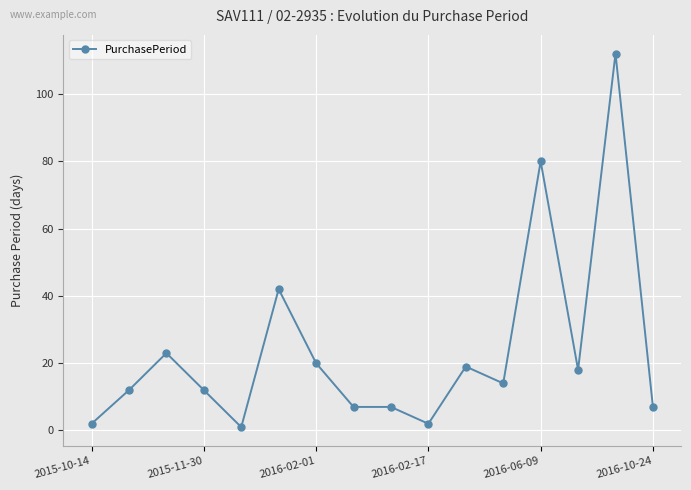

What is the minimum value shown in the chart?

1